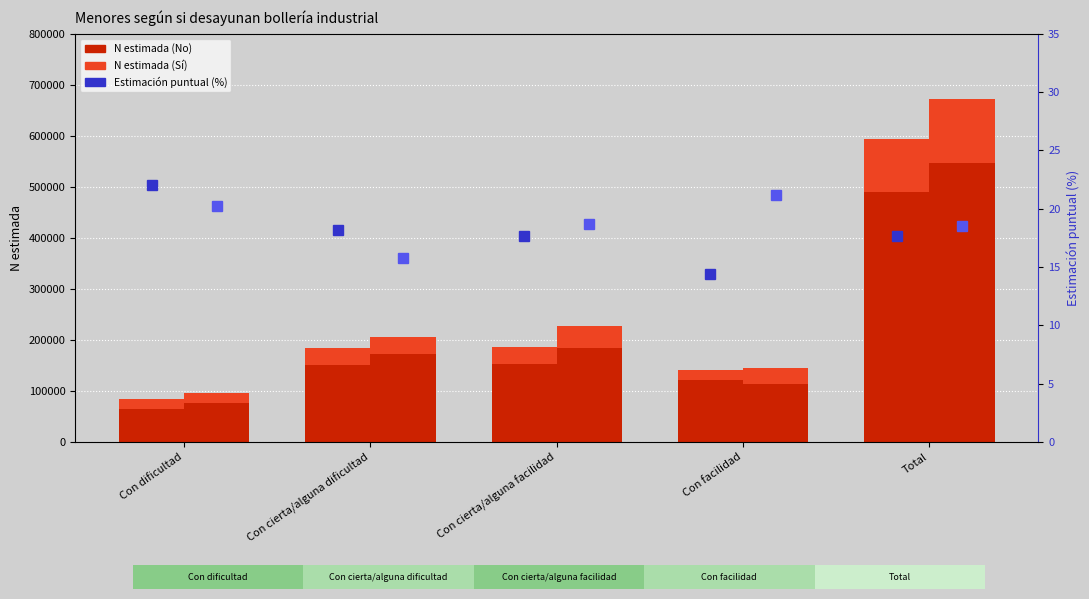

What is the difference between the Niña - Sí (N estimada) values at Con cierta/alguna dificultad and Con cierta/alguna facilidad?

598.0